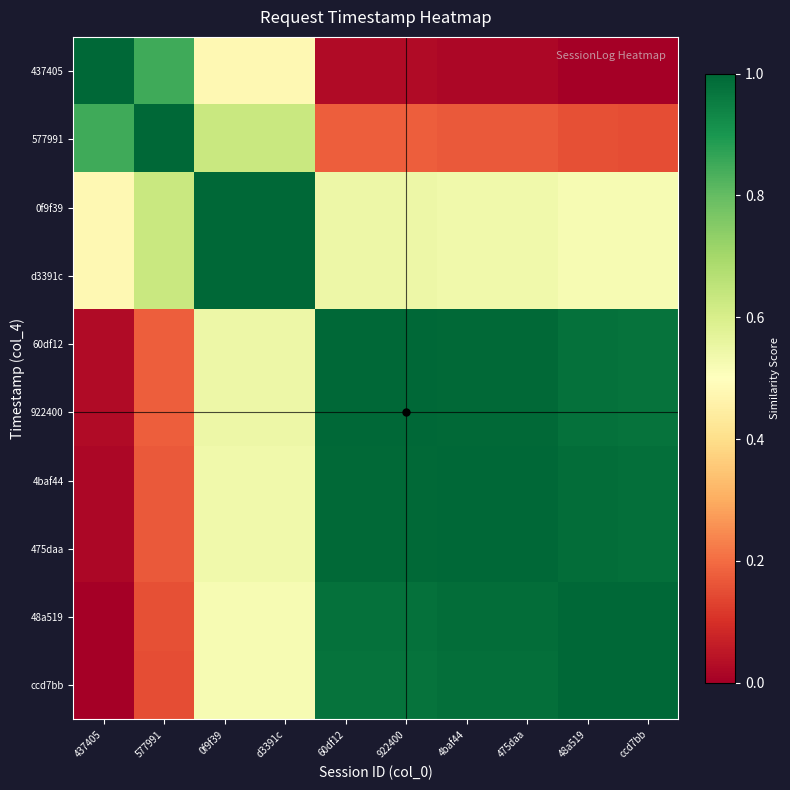

Rank the series by their maximum value, from lowest to highest.

437405, 577991, 0f9f39, d3391c, 60df12, 922400, 4baf44, 475daa, 48a519, ccd7bb